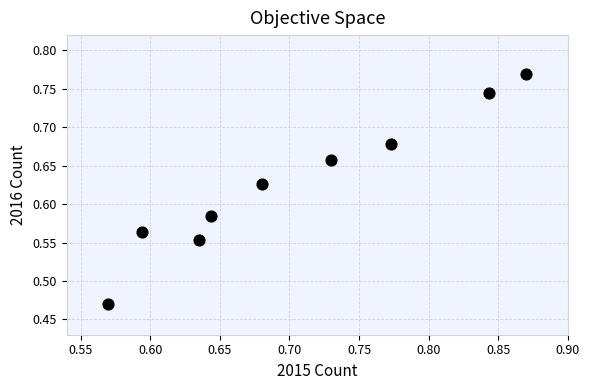

What is the range of Y values (max minus min)?

0.3